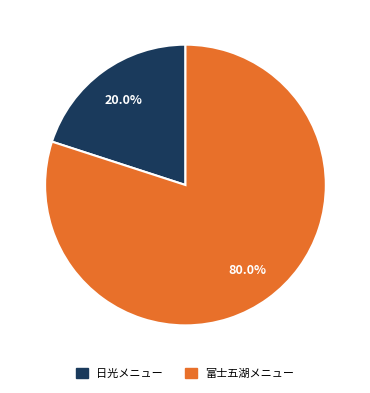

How many segments does this pie chart have?

2